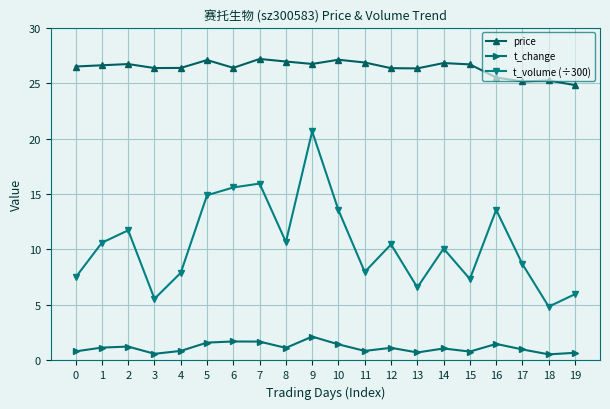

How many lines are shown in the chart?

3